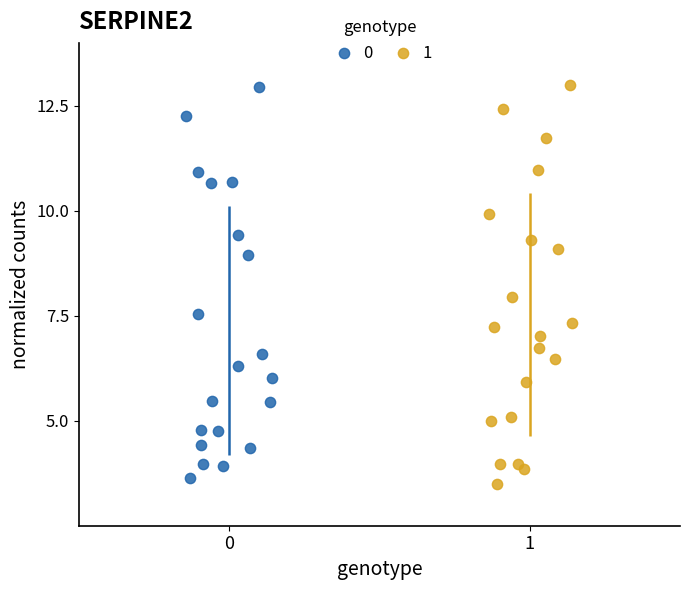

Which series contains the lowest Y value?

1